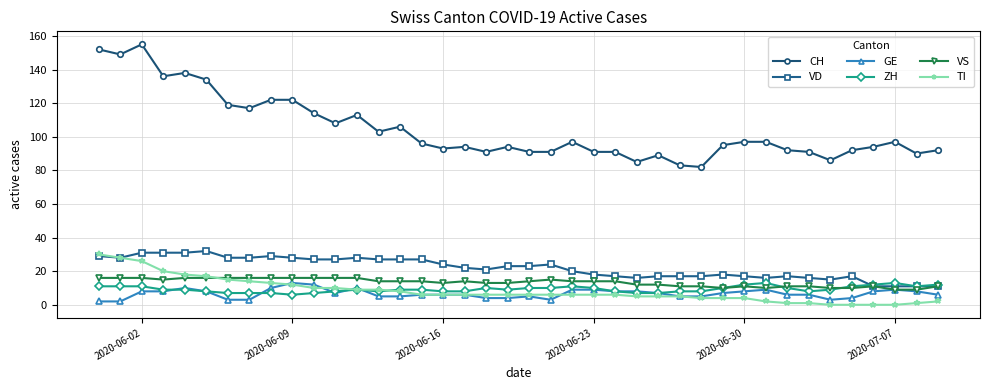

Which series has the widest spread of values?

CH